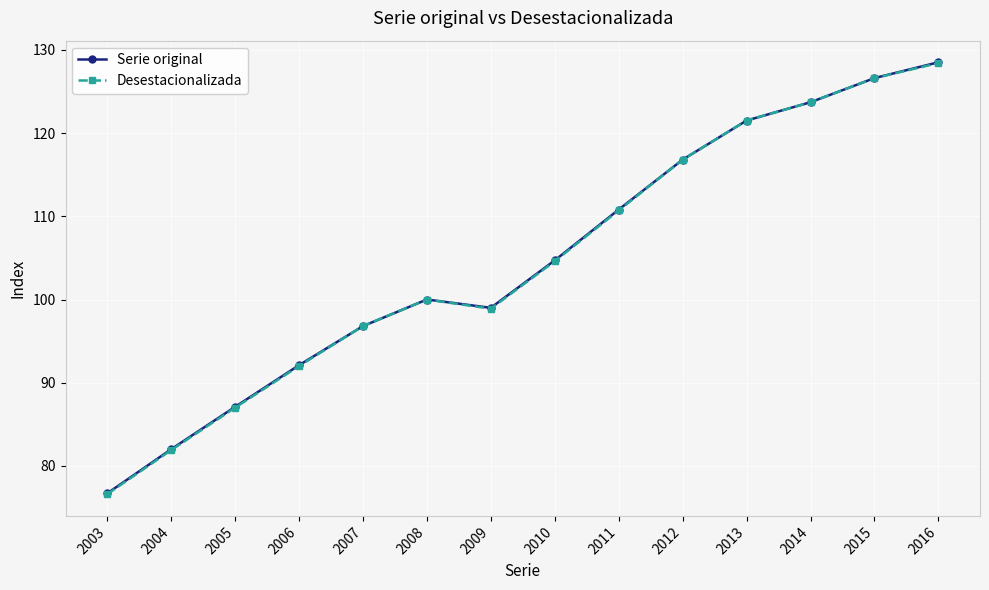

At which category is the sum across all series the highest?

2016